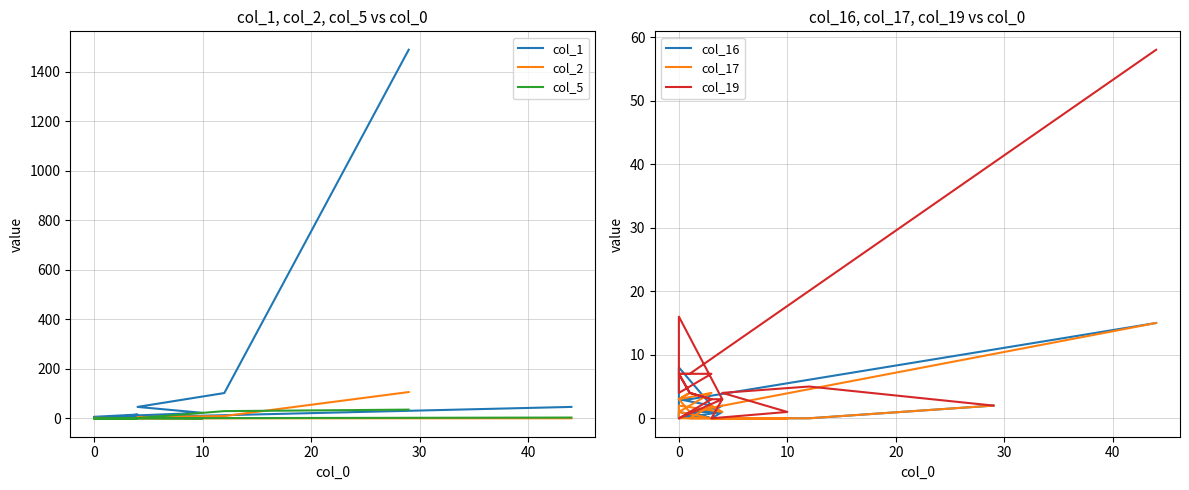

Rank the series at 10 from highest to lowest value.

col_1, col_2, col_19, col_5, col_16, col_17